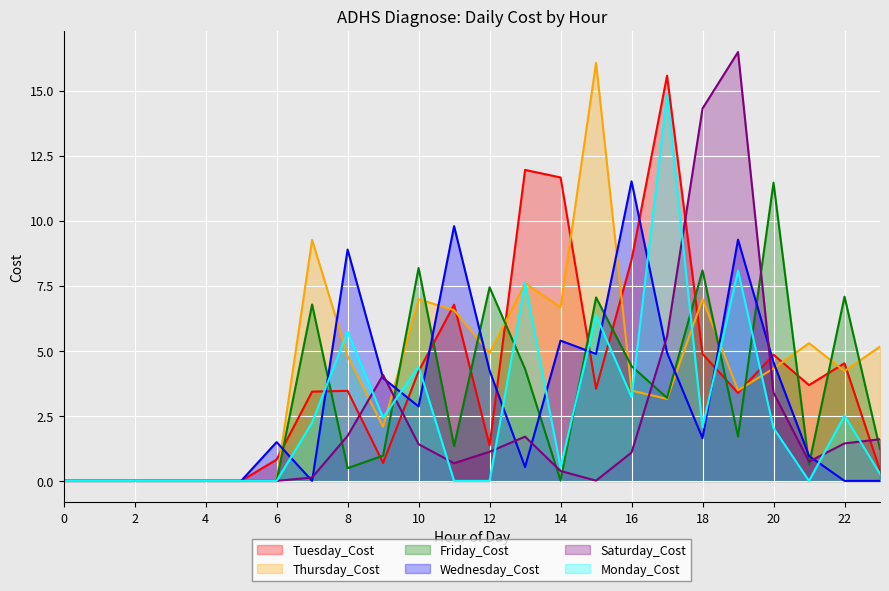

True or false: Tuesday_Cost has a value of -4.9 at 4.

False